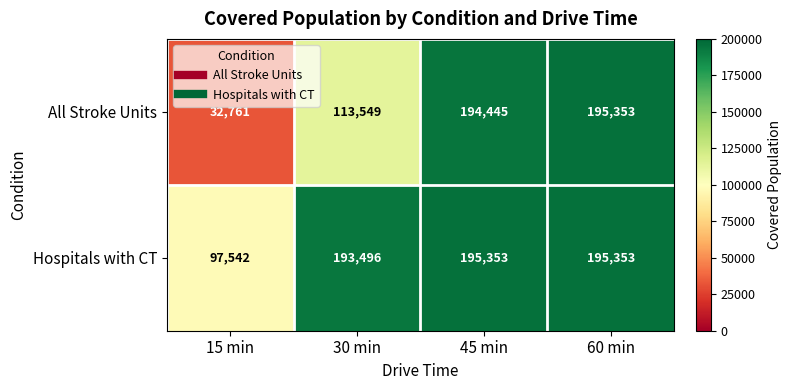

The value of All Stroke Units at 45 min is 51521. True or false?

False